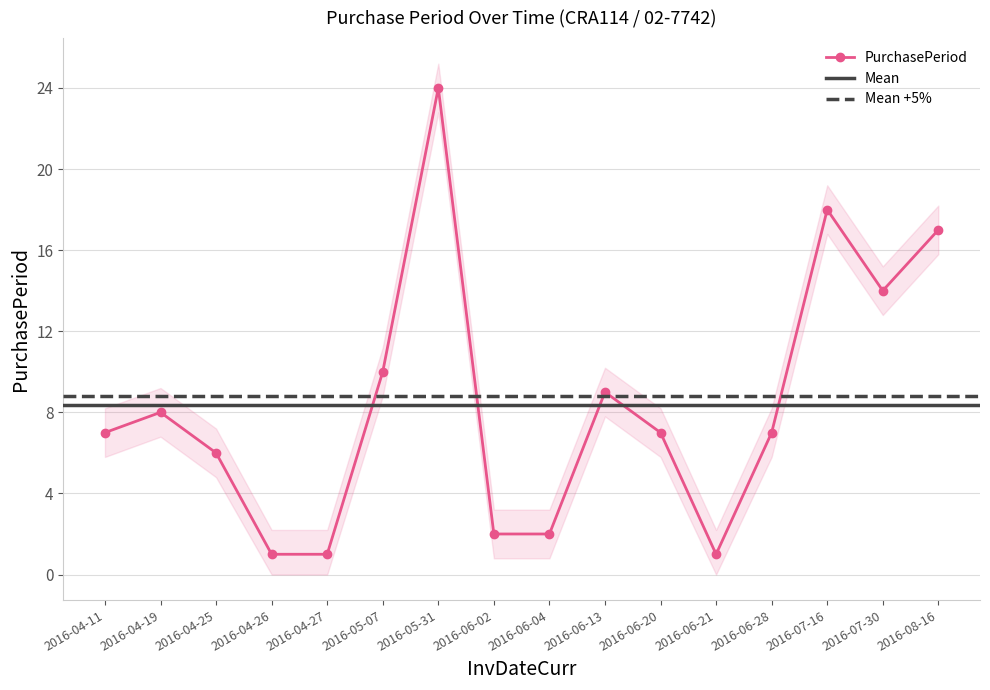

True or false: the data shows 34 at 2016-05-31.

False